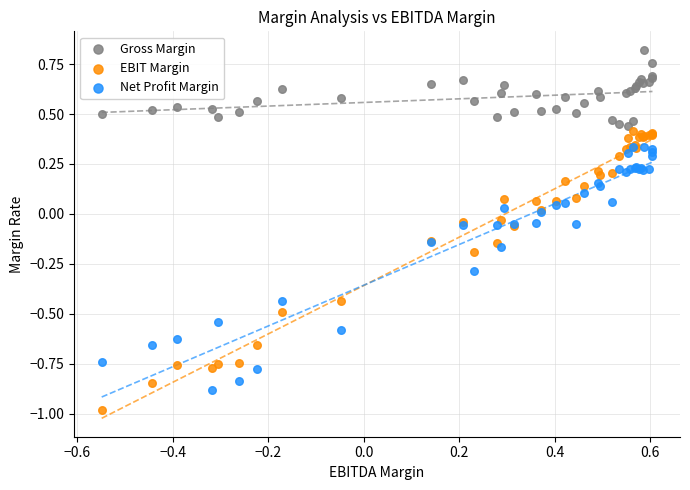

Which series has the widest spread of Y values?

EBIT Margin